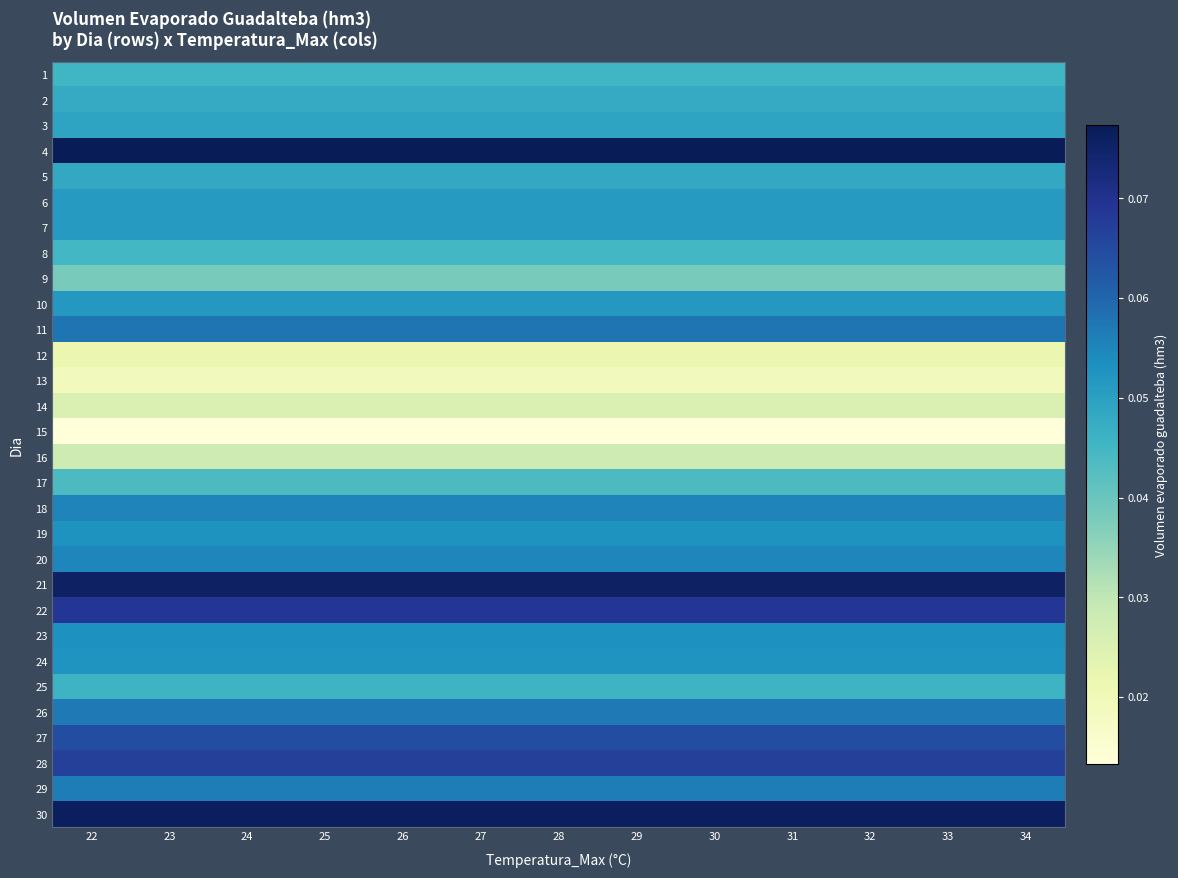

At how many categories does at least one series exceed 0?

13